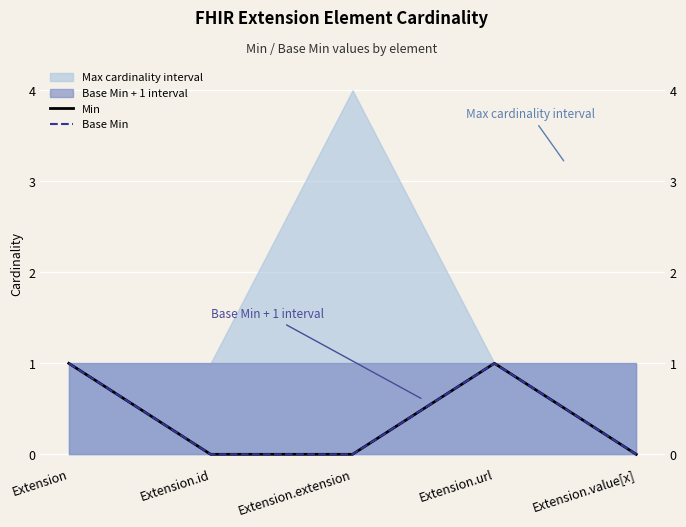

What is the label of the 5th point from the left?

Extension.value[x]